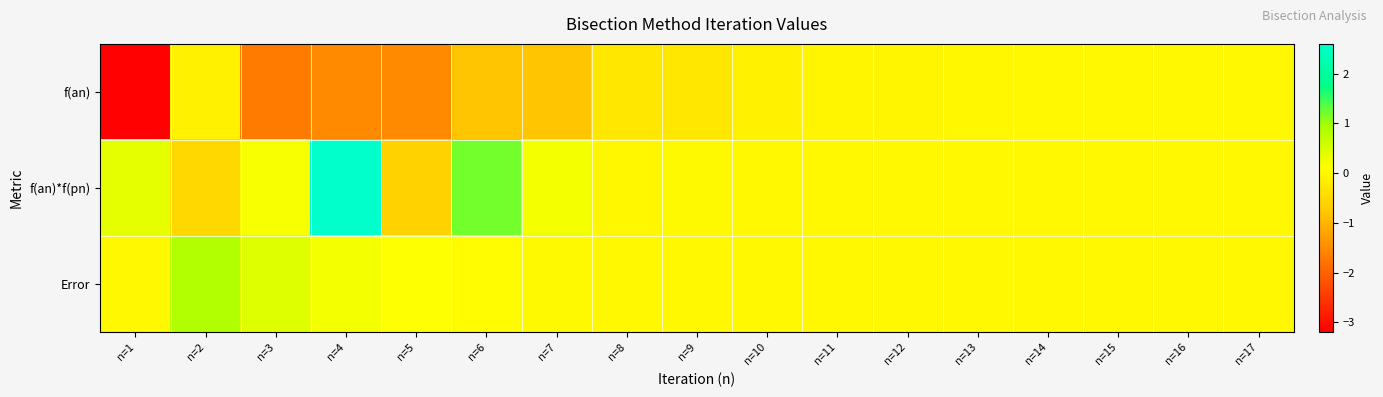

Between n=14 and n=10, which is larger?

n=14